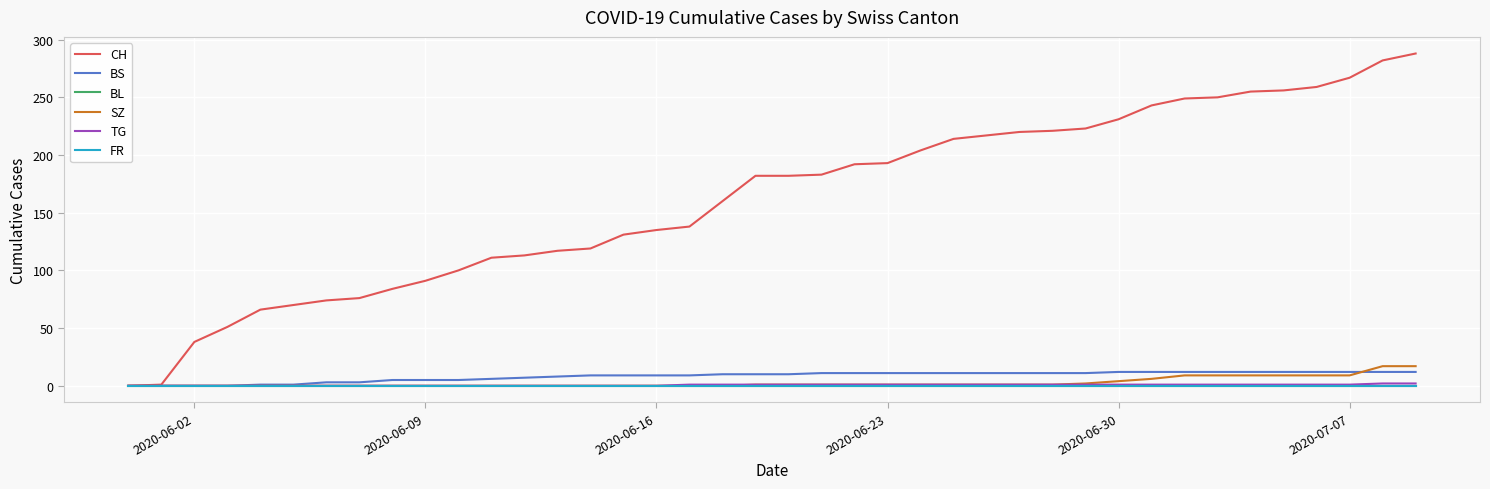

True or false: CH and BL cross at least once.

False